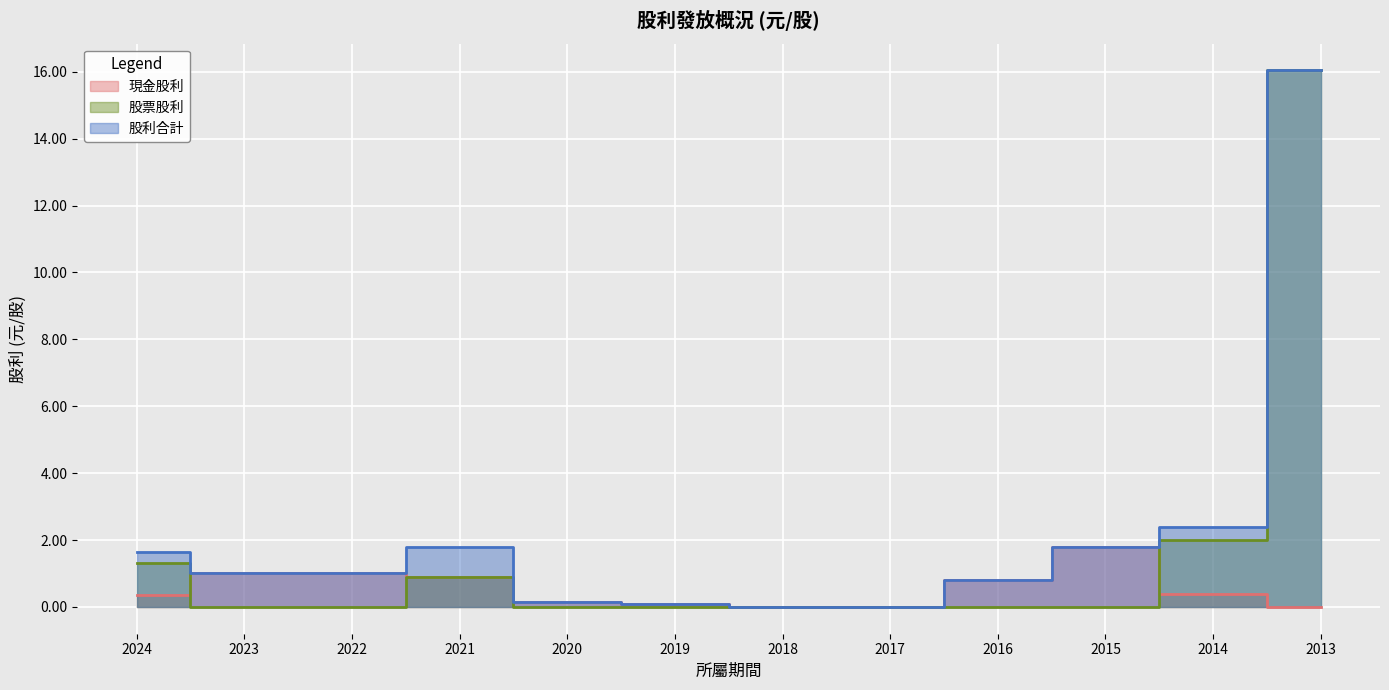

Between 2020 and 2019, which is larger?

2020